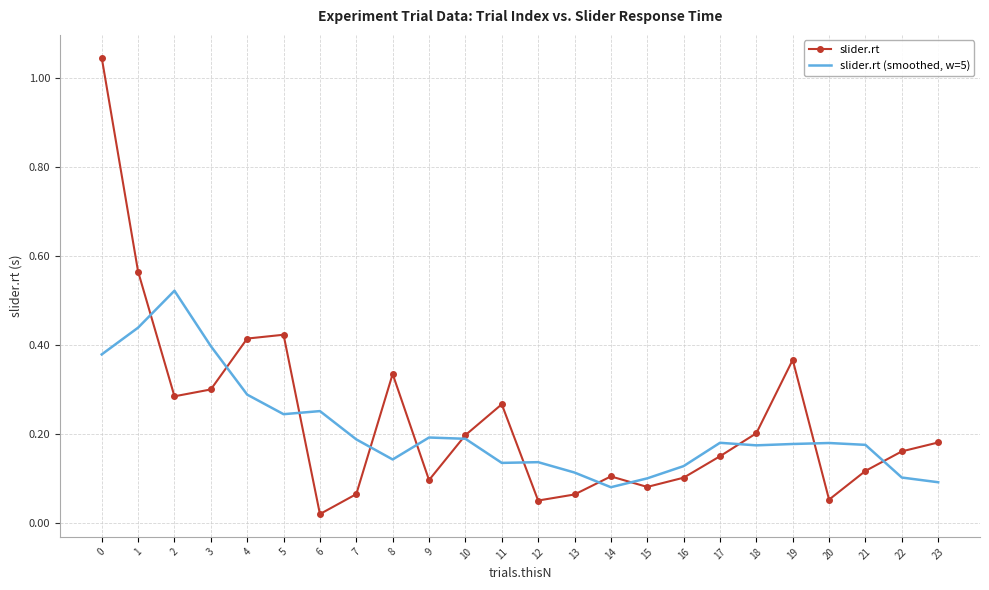

Is the value of slider.rt (smoothed, w=5) at 6 greater than the value of slider.rt at 22?

Yes